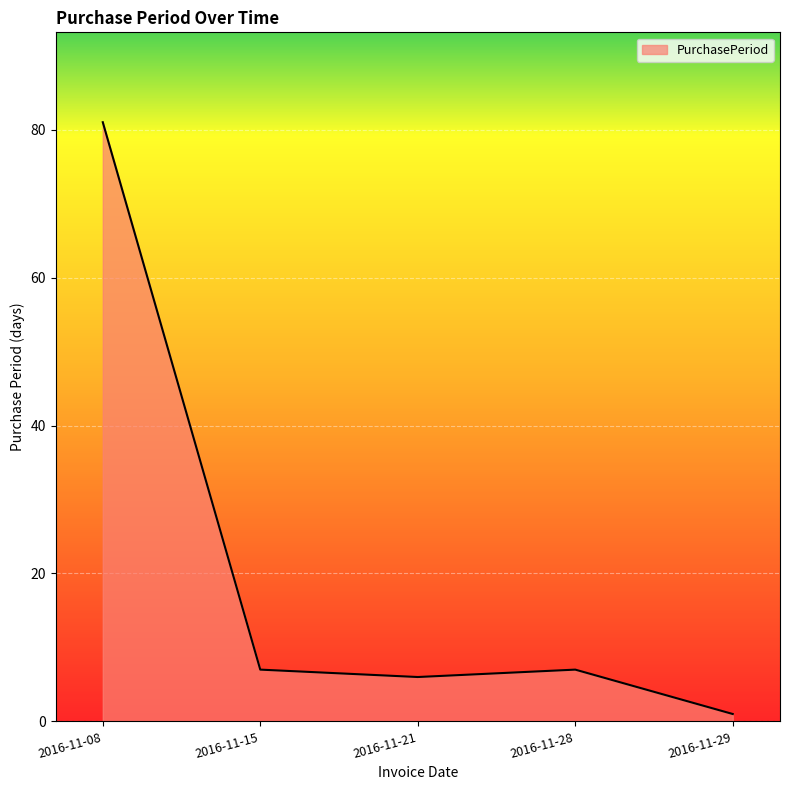

Count the number of categories in the chart.

5